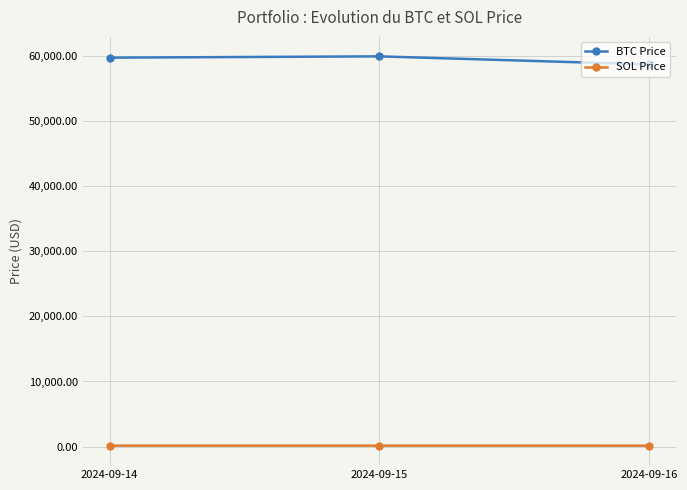

Does the chart have visible grid lines?

Yes